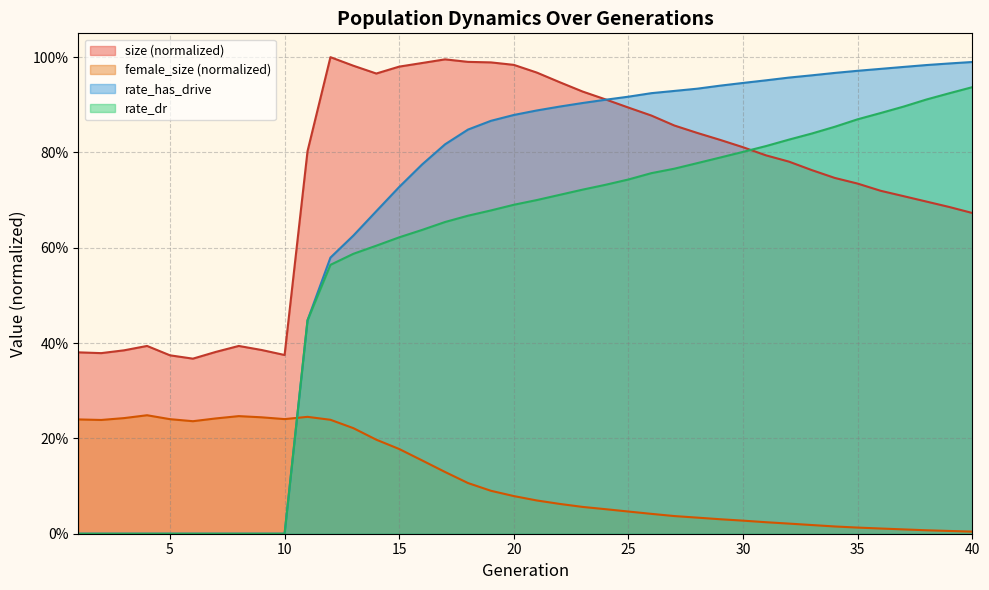

How many values in rate_has_drive are above zero?

30